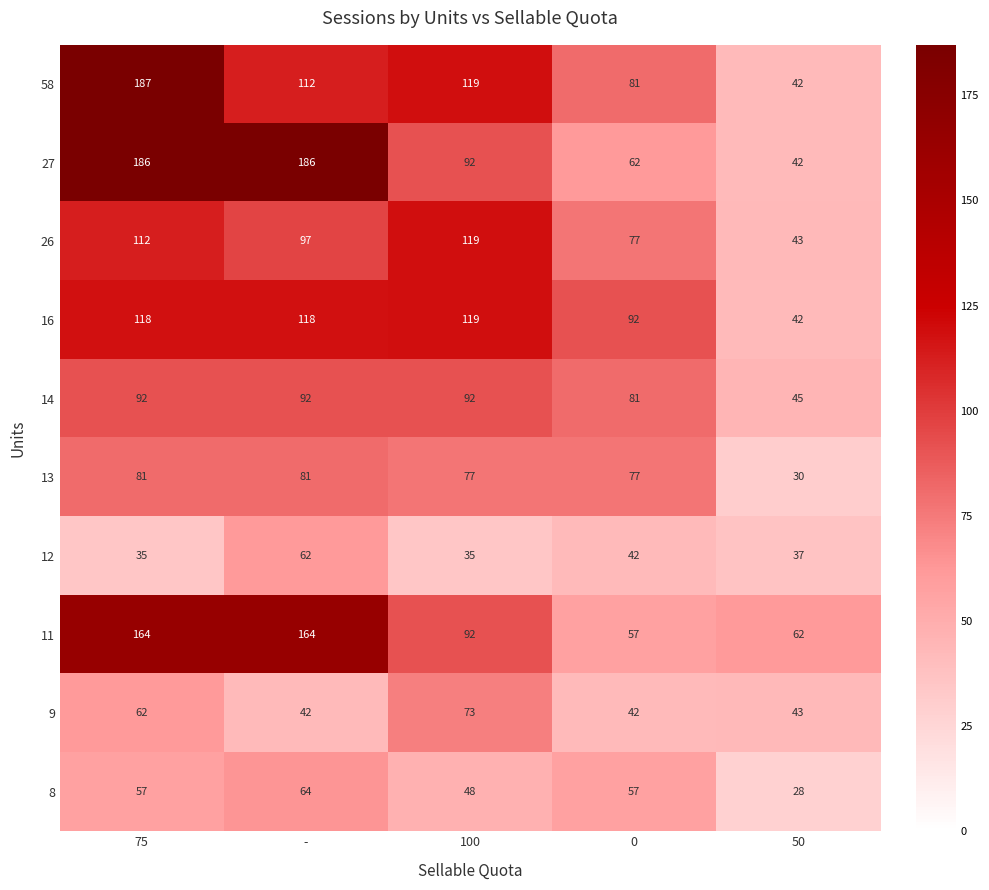

Which series has the widest spread of values?

58